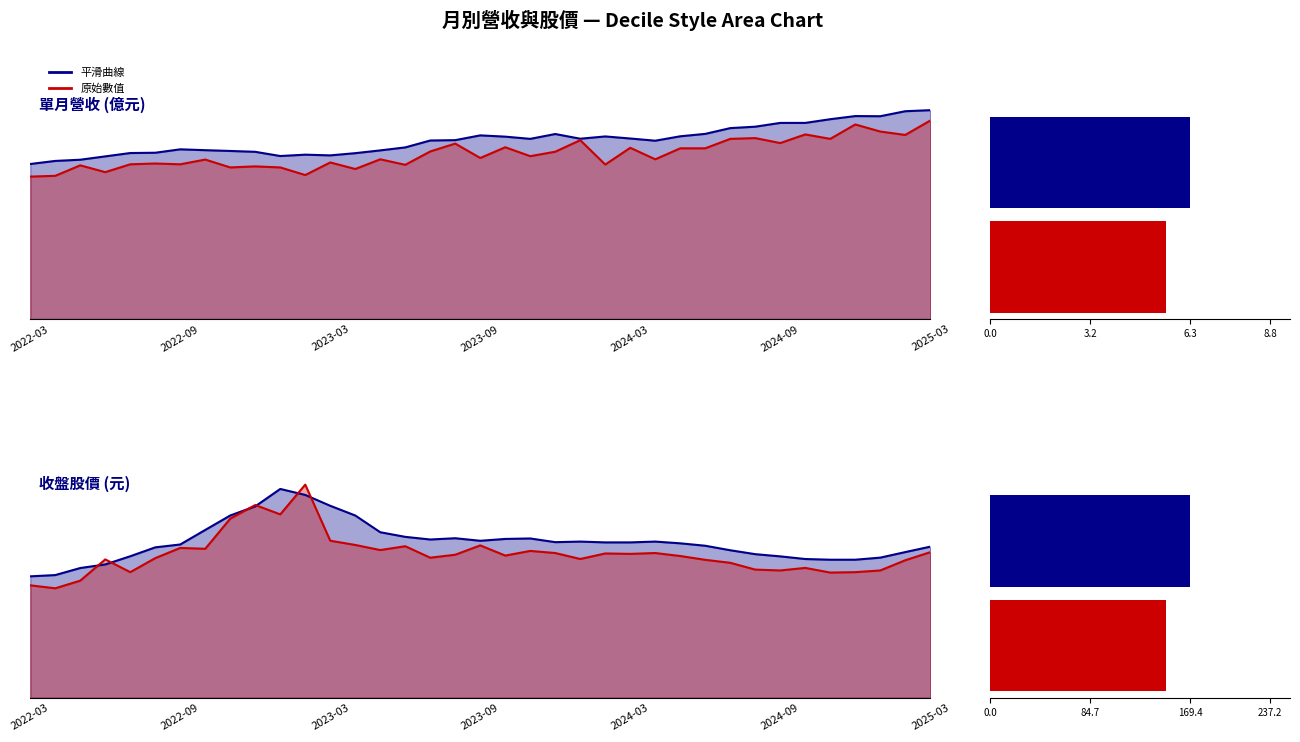

Which series has the largest range (max minus min)?

原始股價線